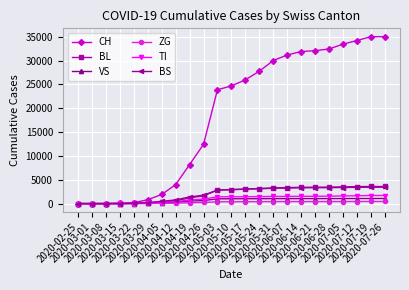

What is the difference between the maximum and second lowest values in the VS series?

1067